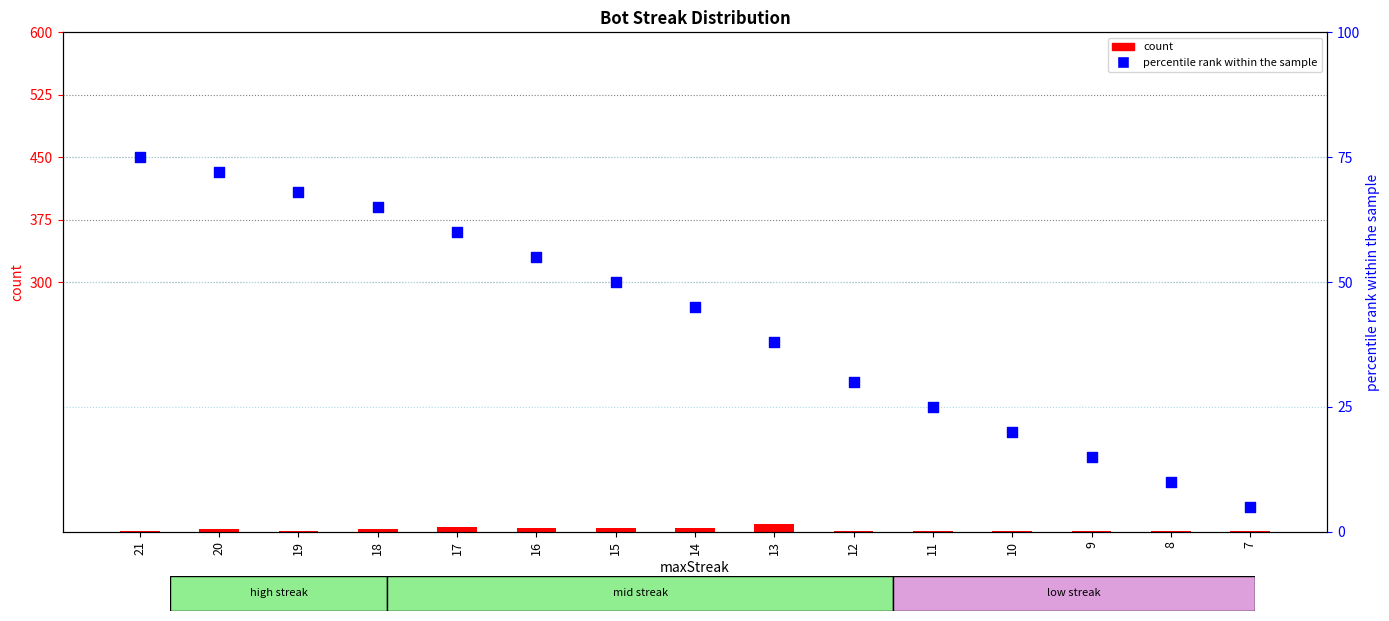

What are all the series names shown in the legend?

count, percentile rank within the sample